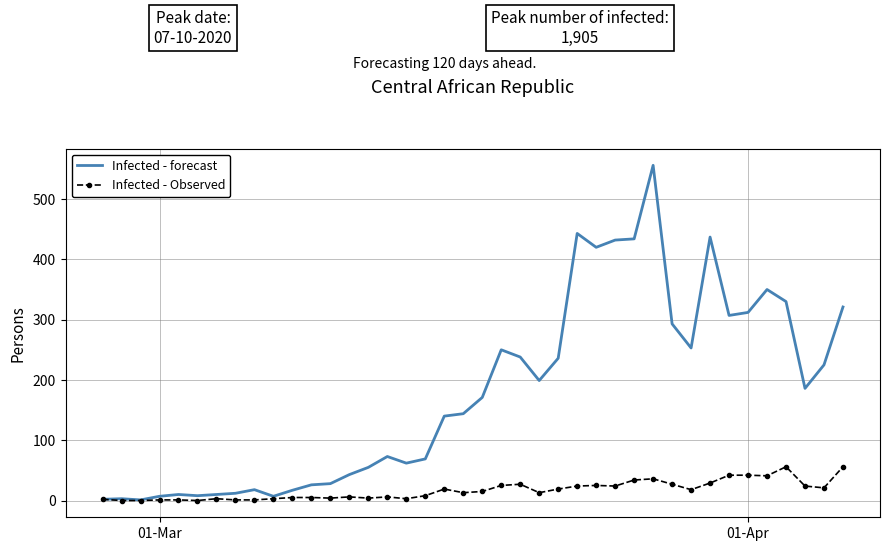

Which series has the largest total across all categories?

Infected - forecast